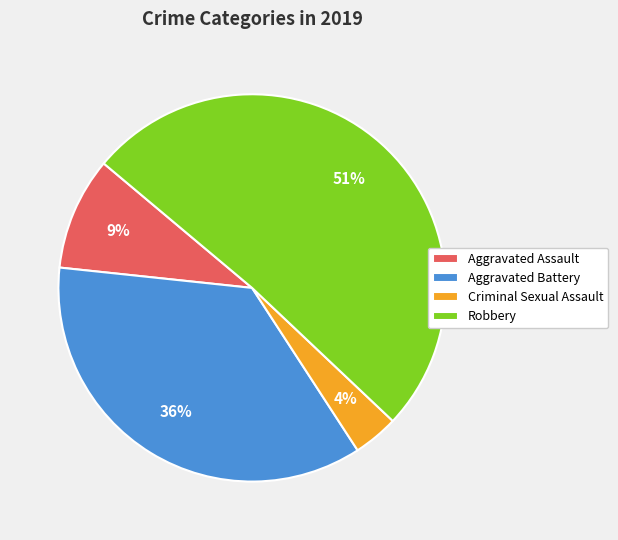

How many segments does this pie chart have?

4